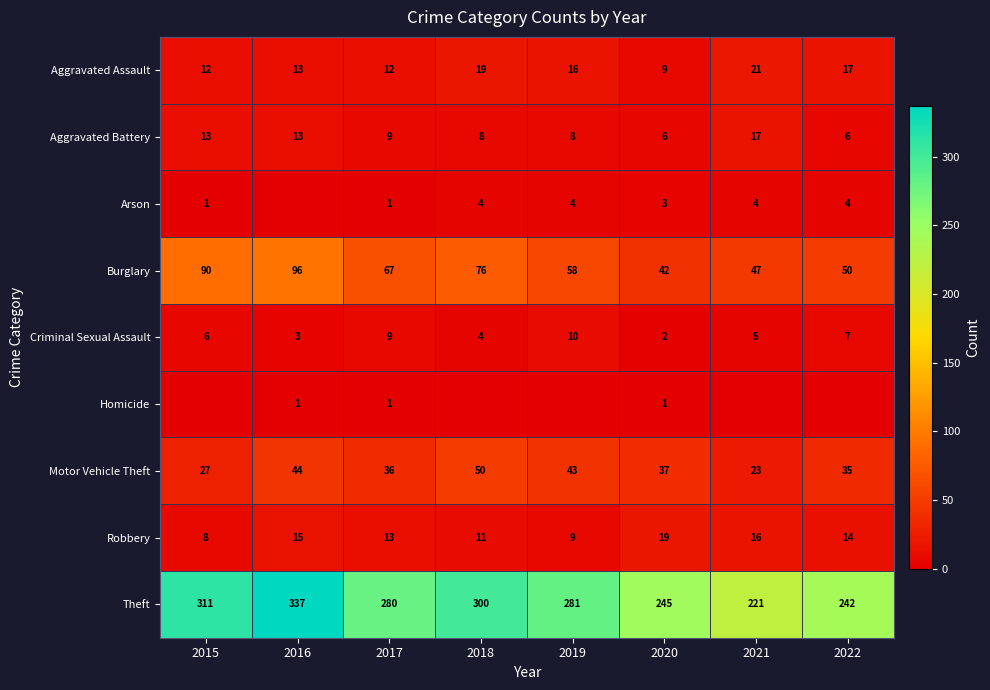

List the labels in order of Robbery value, smallest first.

2015, 2019, 2018, 2017, 2022, 2016, 2021, 2020